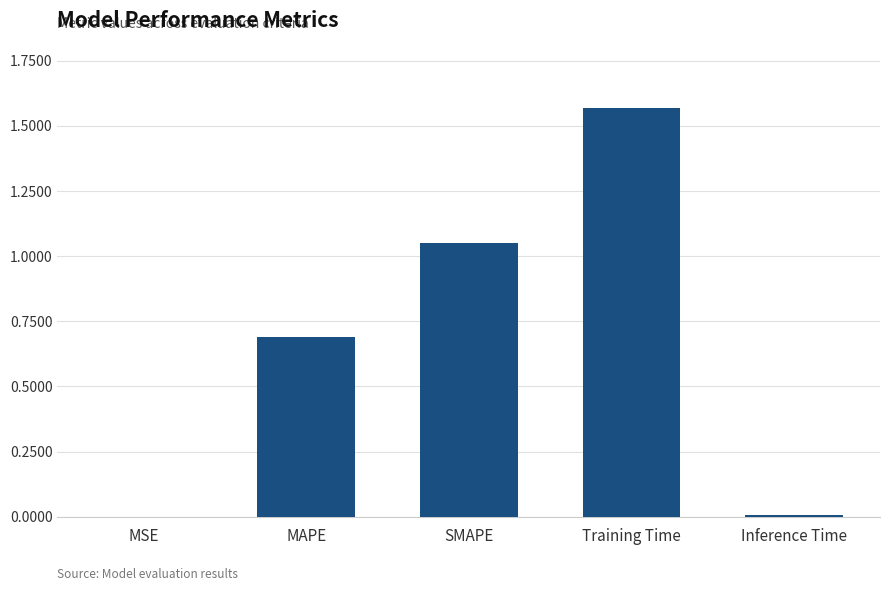

What is the change in value from MAPE to SMAPE?

+0.4